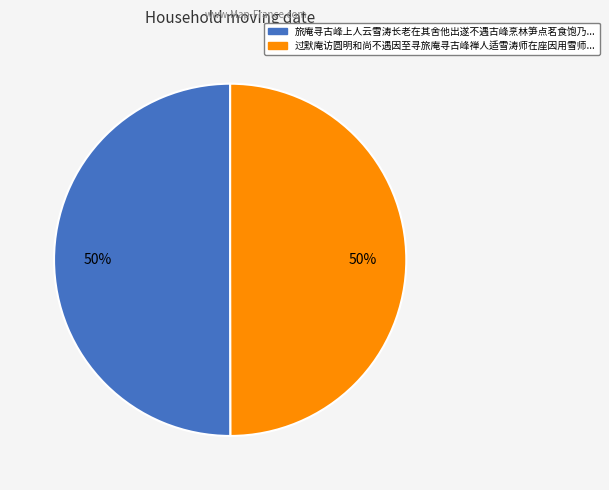

How many slices are in this pie chart?

2